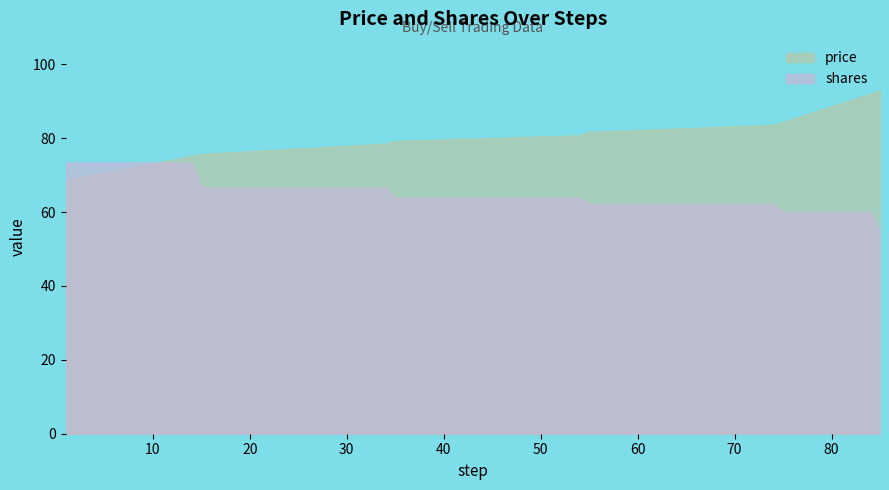

What is the difference between the shares values at 85 and 1?

18.6